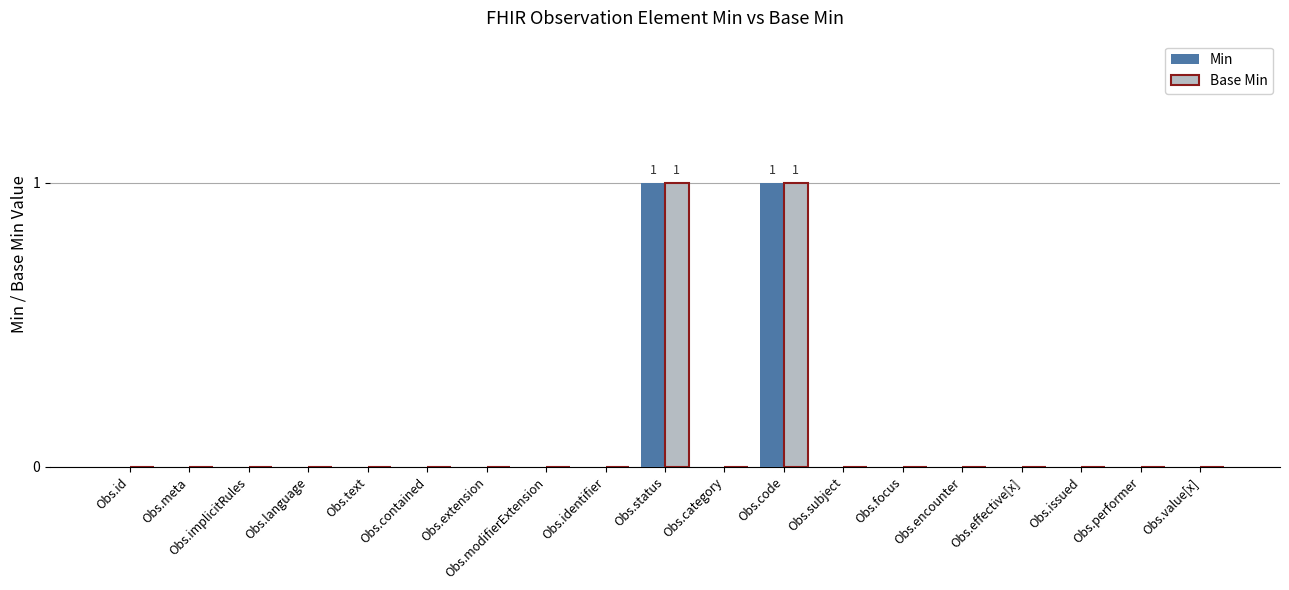

Is it true that Base Min equals -1 at Obs.focus?

False